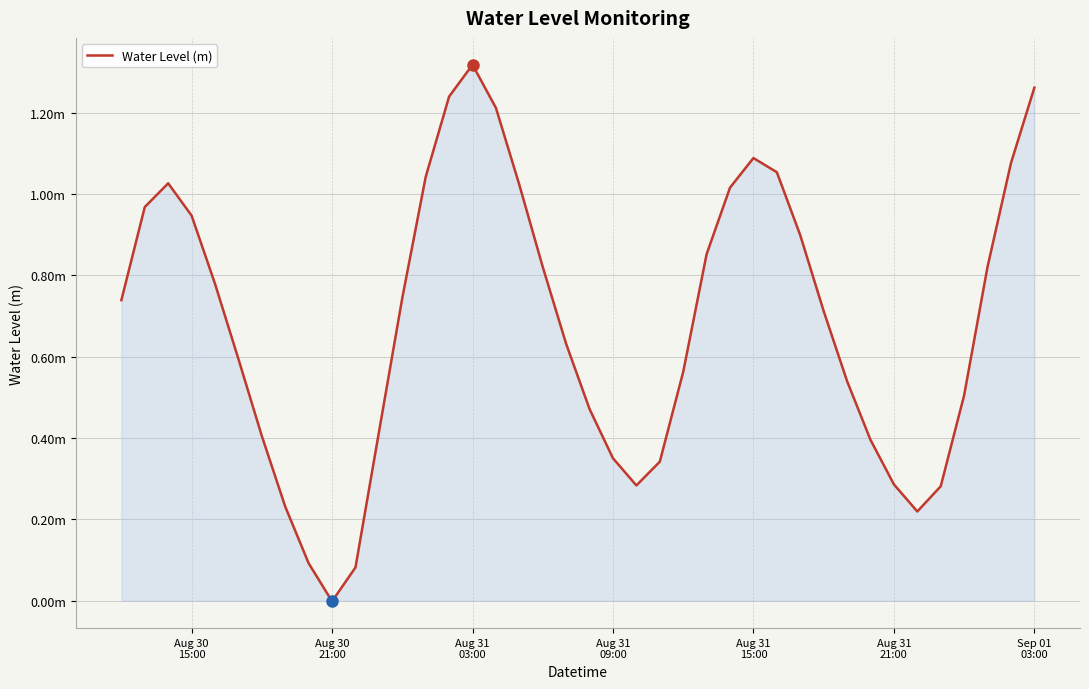

Does the chart display data point markers on the line(s)?

No